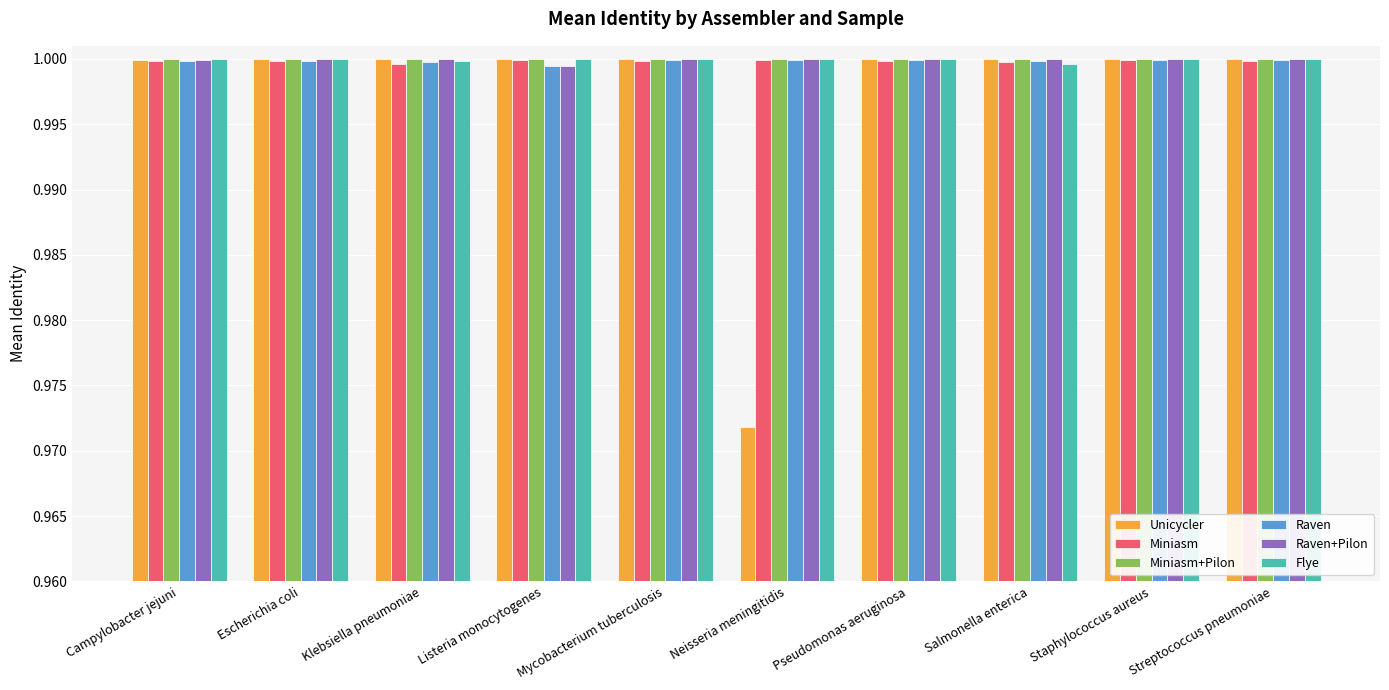

What is the sum of the Raven+Pilon values at Staphylococcus aureus and Escherichia coli?

2.0